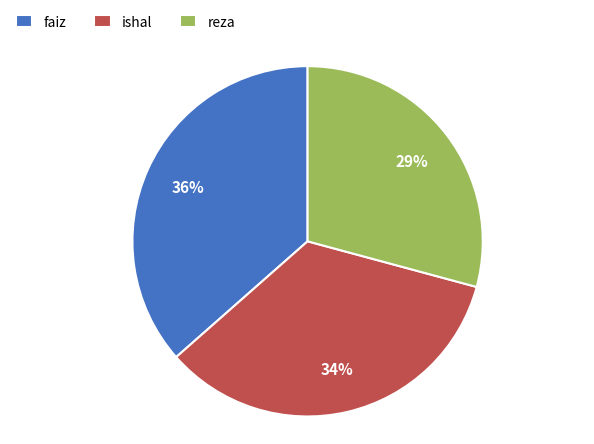

To the nearest percent, what is the difference between the reza and faiz slice percentages?

7%